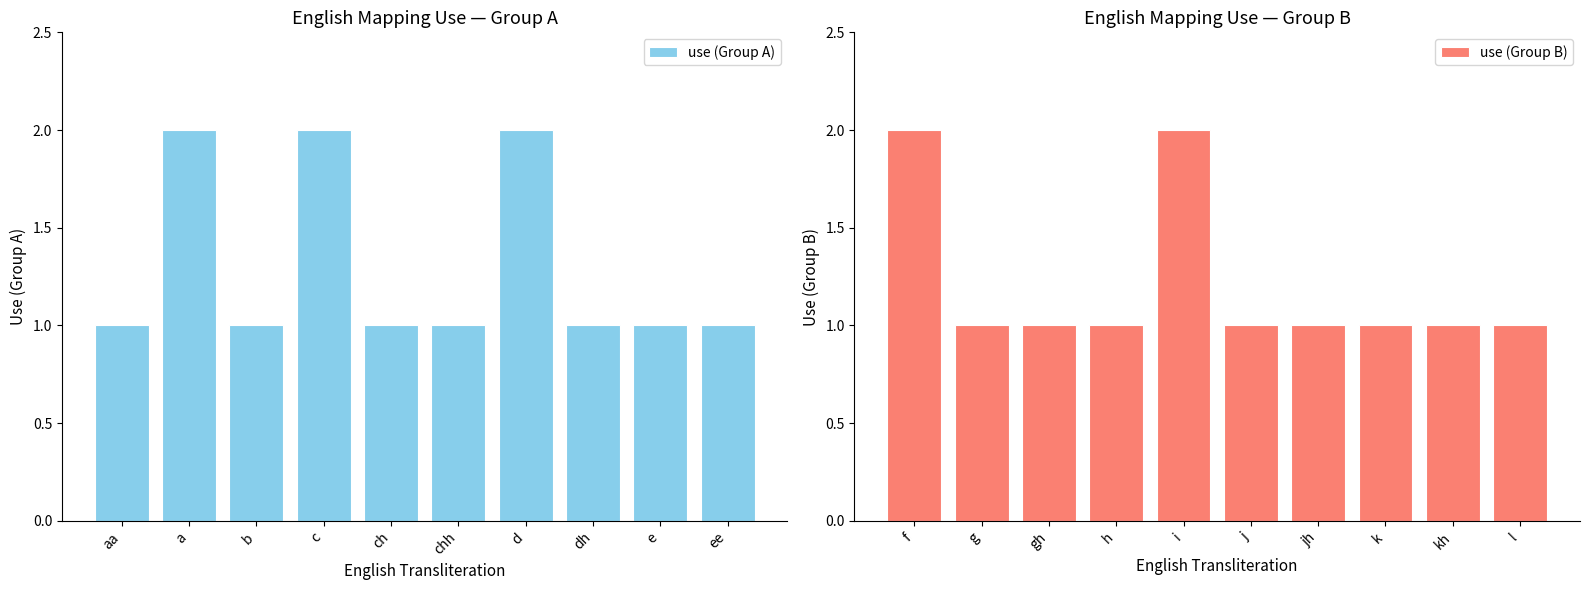

Are the bars grouped side by side (vs. stacked)?

Yes